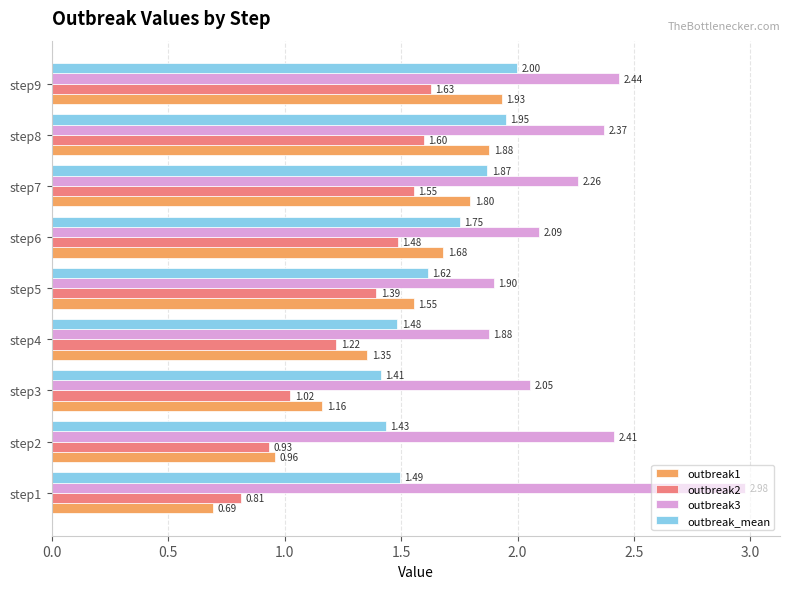

Which series has the widest spread of values?

outbreak1